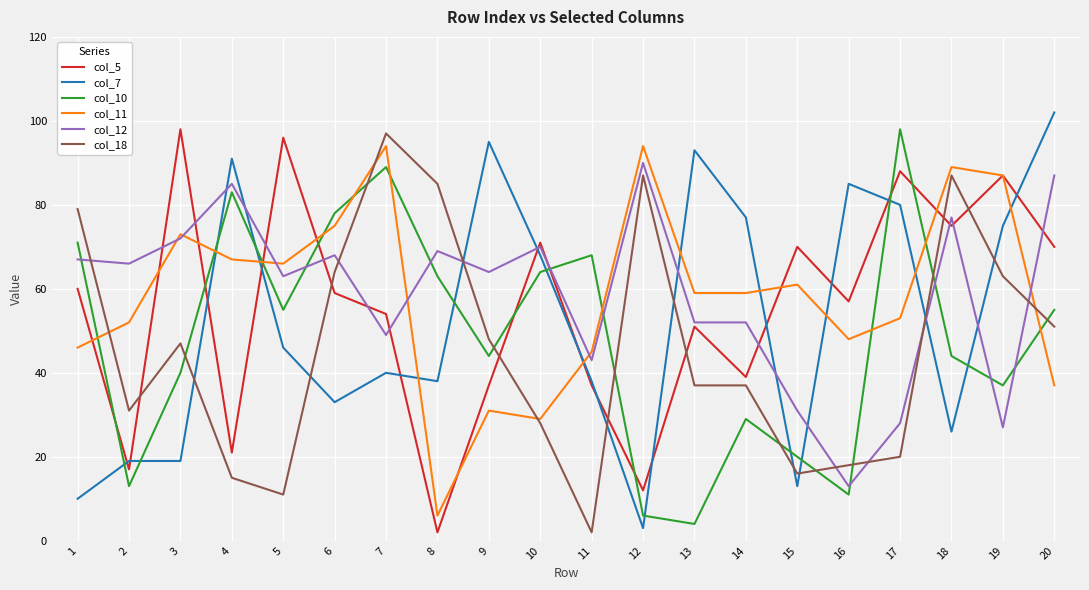

Which series changed the most between 9 and 20?

col_5